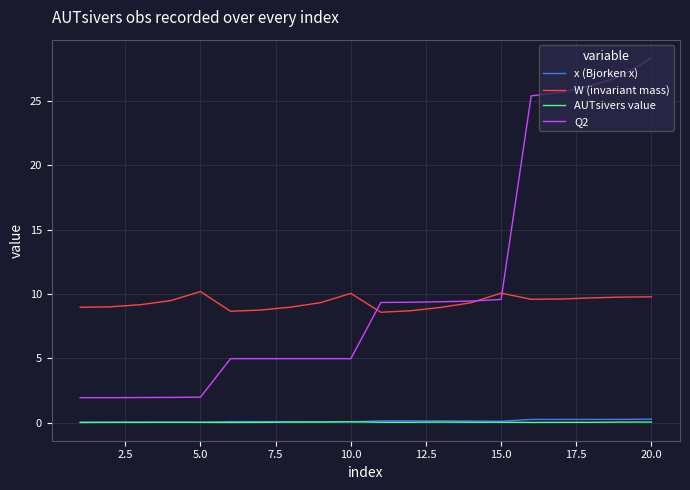

What is the maximum value for Q2?

28.4